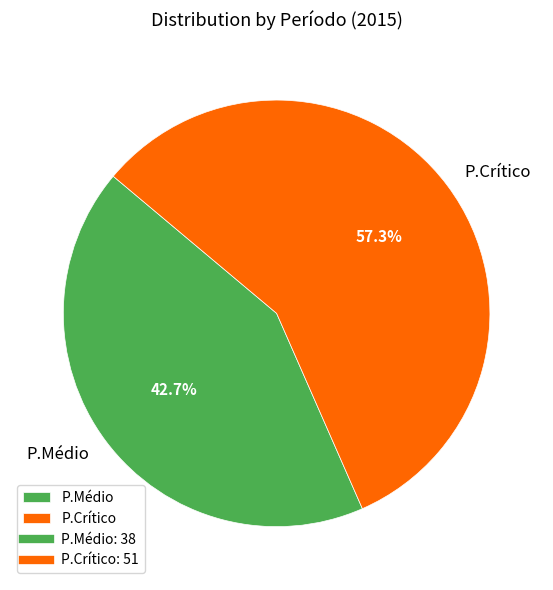

What is the largest slice in the pie chart?

P.Crítico